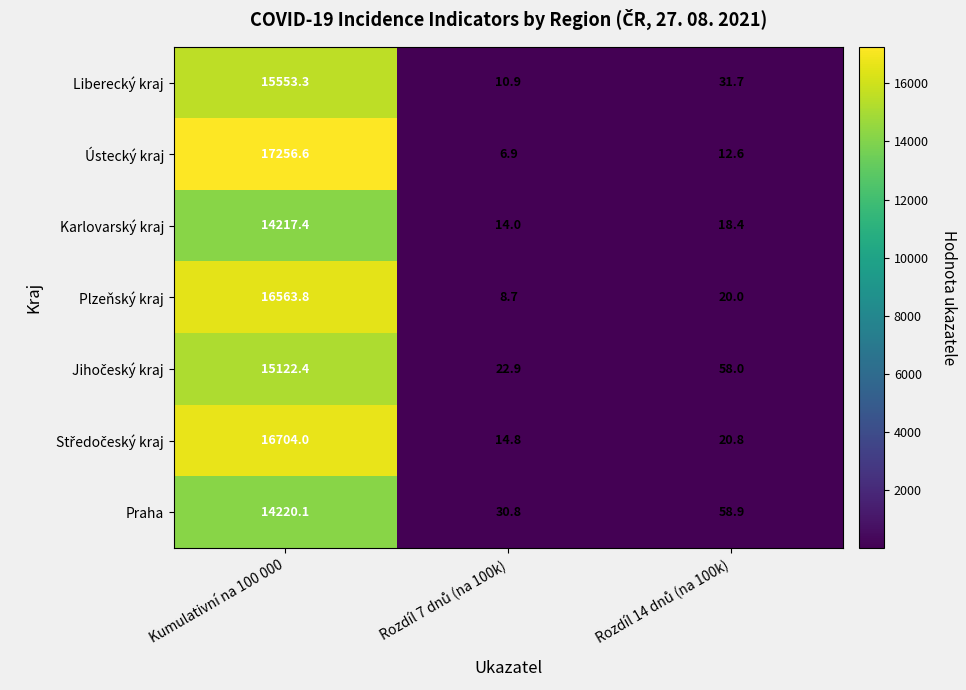

The Ústecký kraj series shows 17256.6 at Kumulativní na 100 000. True or false?

True